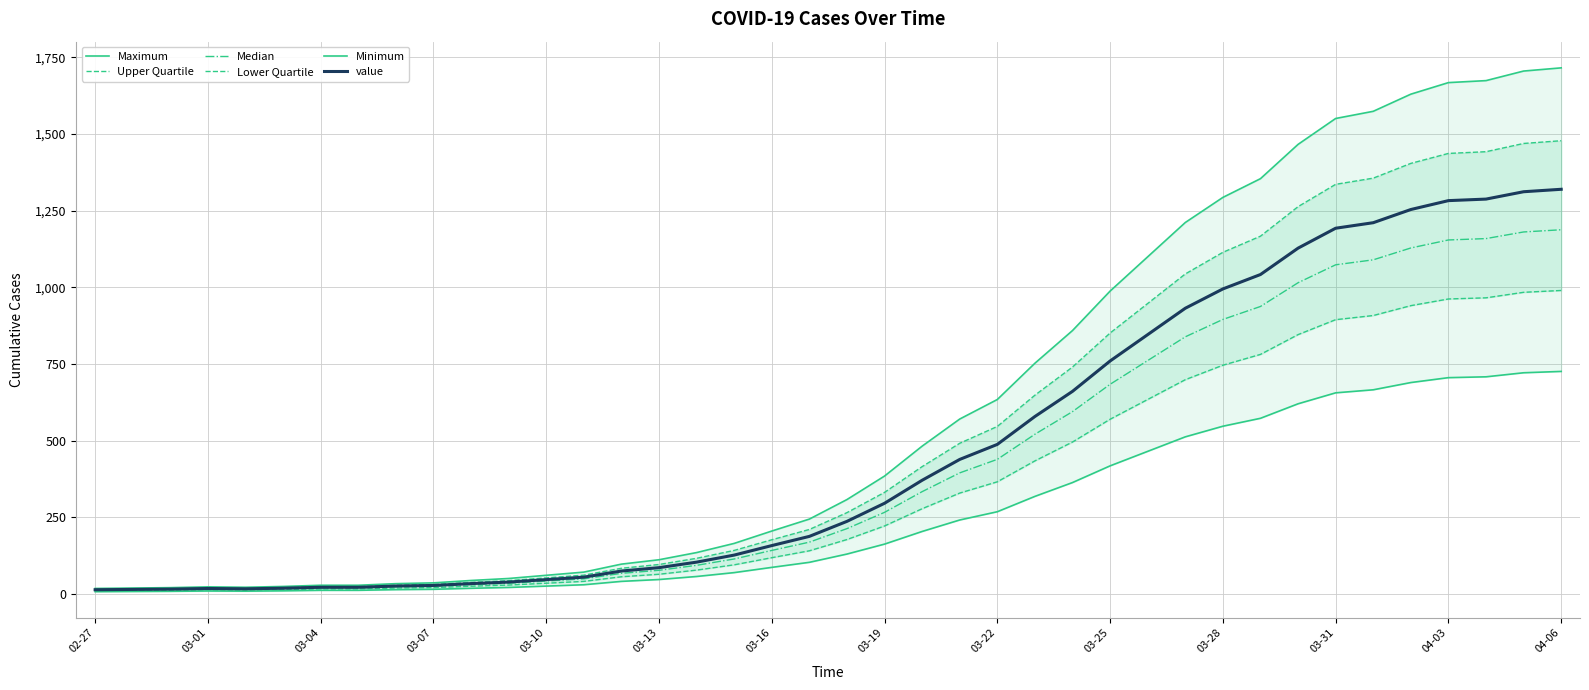

What is the highest value of the value series?

1320.0